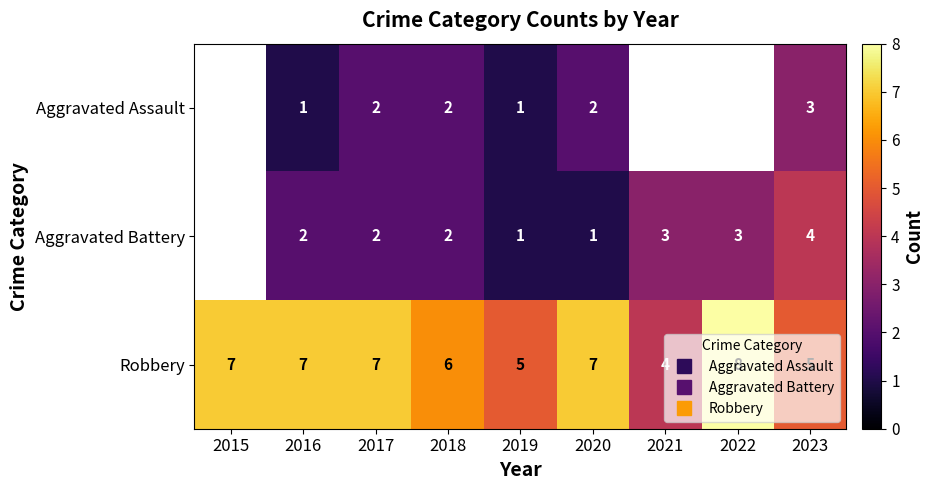

The Robbery series shows 8.0 at 2022. True or false?

True